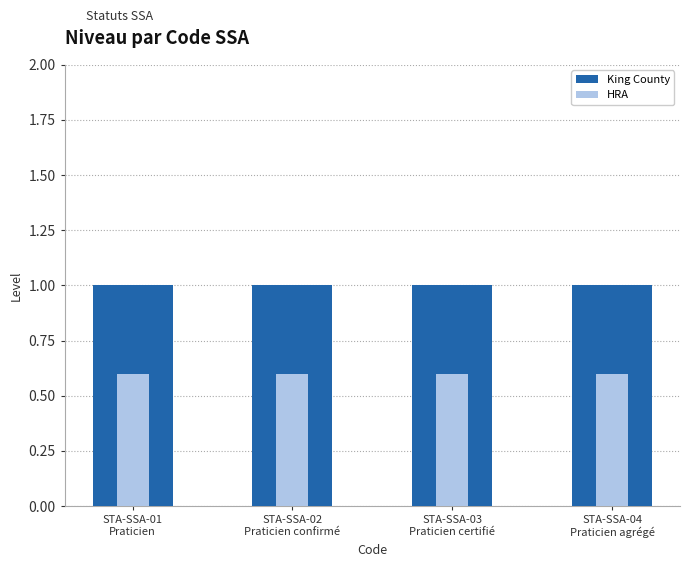

What is the label of the 1st bar from the left?

STA-SSA-01
Praticien